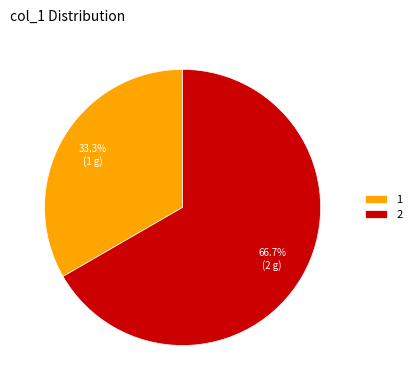

Which slice represents more than half of the pie?

2